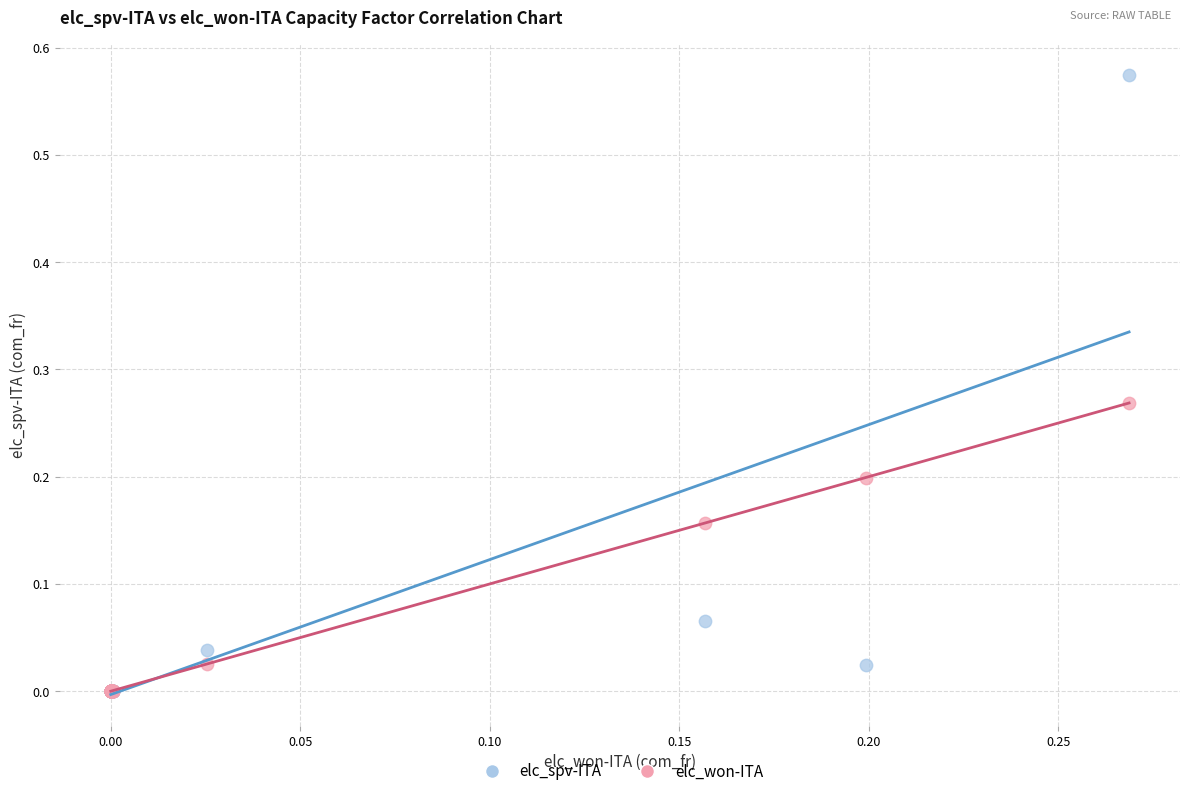

Which series has the widest spread of Y values?

elc_spv-ITA